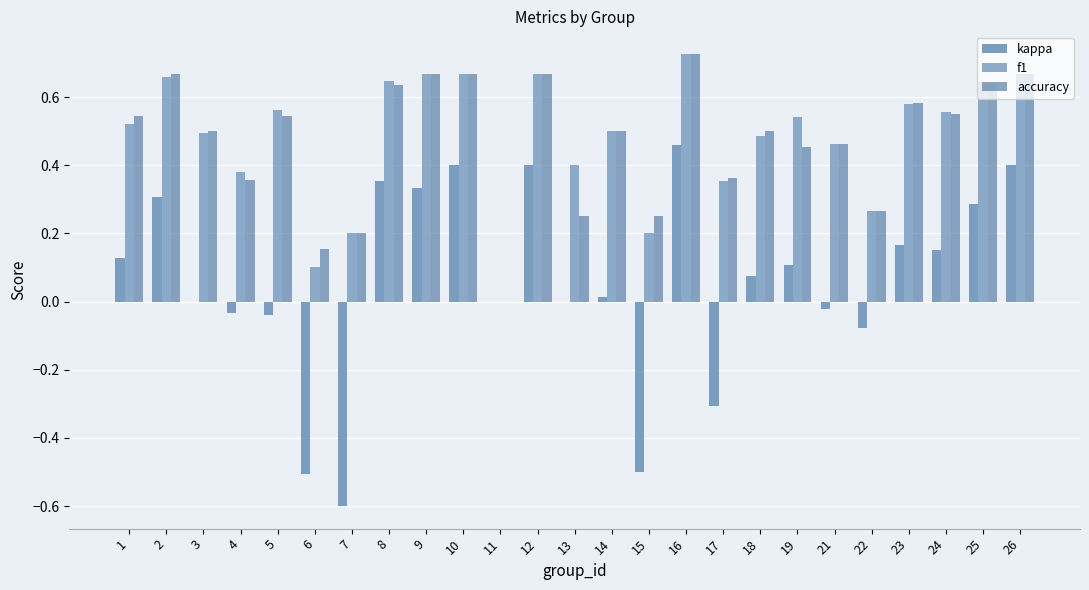

How many categories are shown in the chart?

25